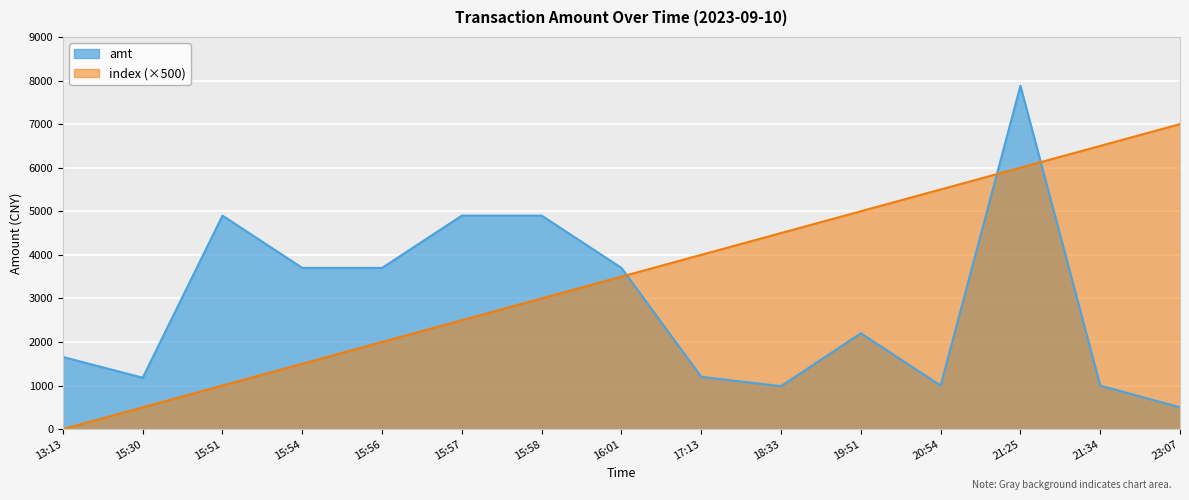

How many data points does each series have?

15